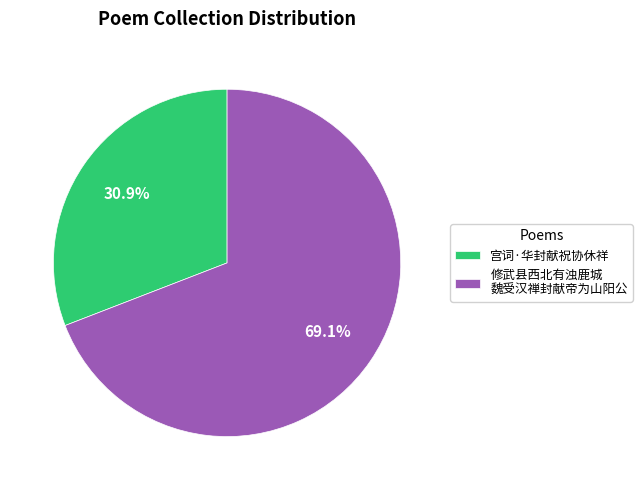

Between 修武县西北有浊鹿城 魏受汉禅封献帝为山阳公 and 宫词·华封献祝协休祥, which is larger?

修武县西北有浊鹿城 魏受汉禅封献帝为山阳公